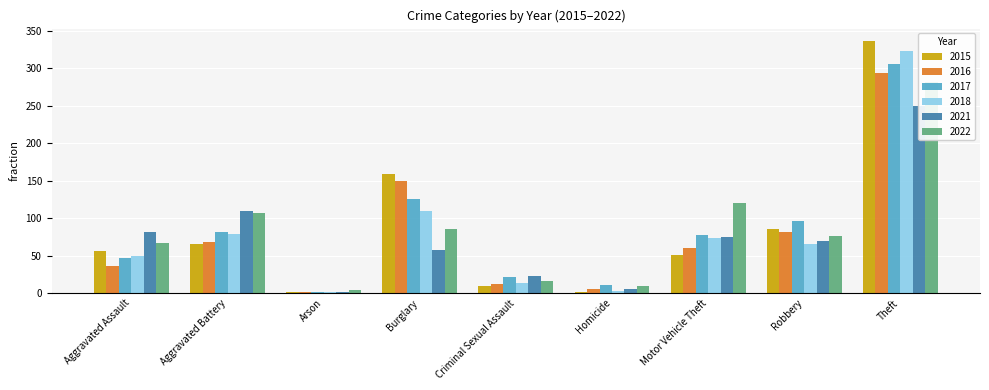

At which label is 2022 closest to 143?

Motor Vehicle Theft